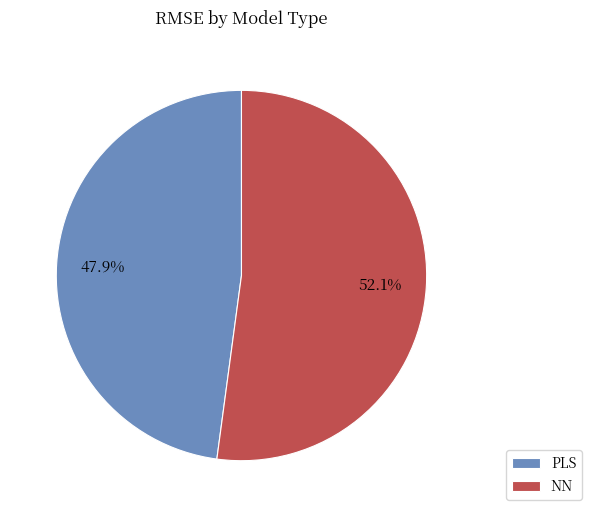

How many segments does this pie chart have?

2